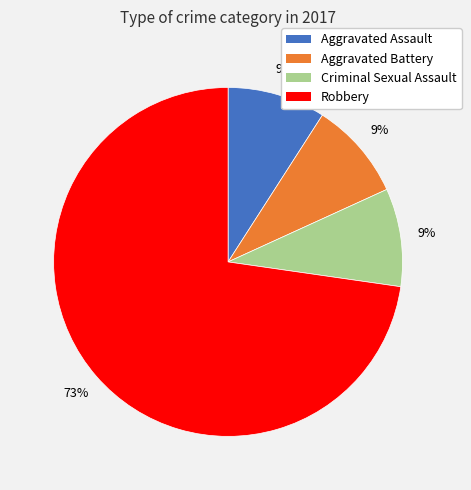

To the nearest percent, what is the difference between the largest and smallest slice percentages?

64%